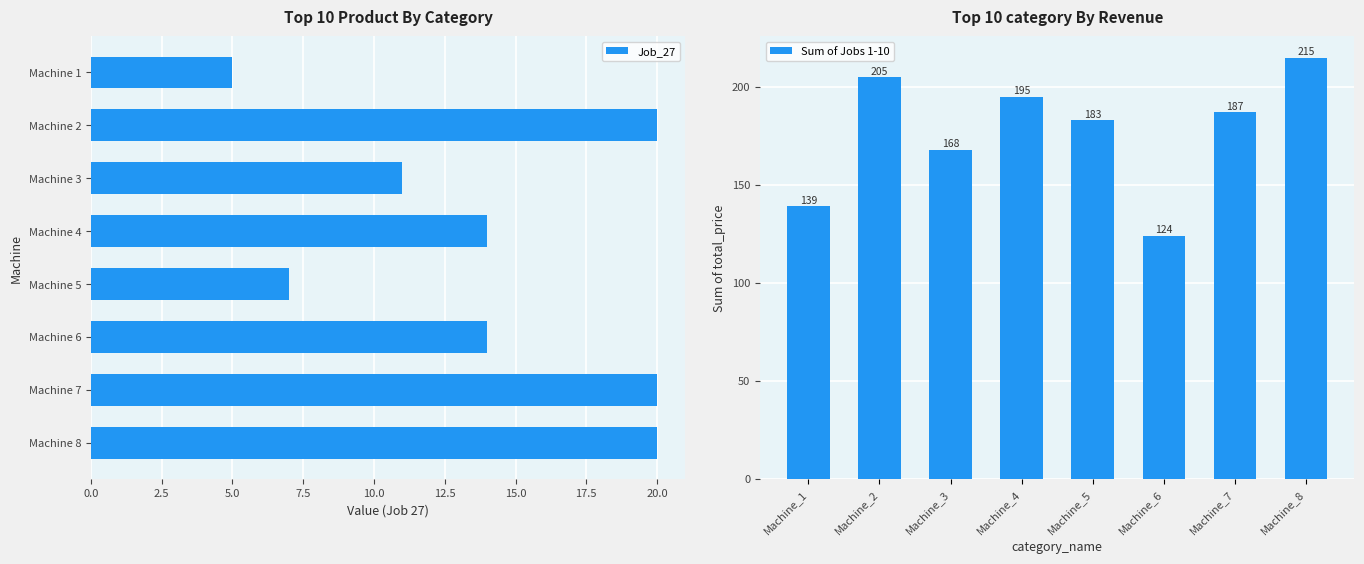

True or false: Job_27 has a value of 14 at Machine 4.

True